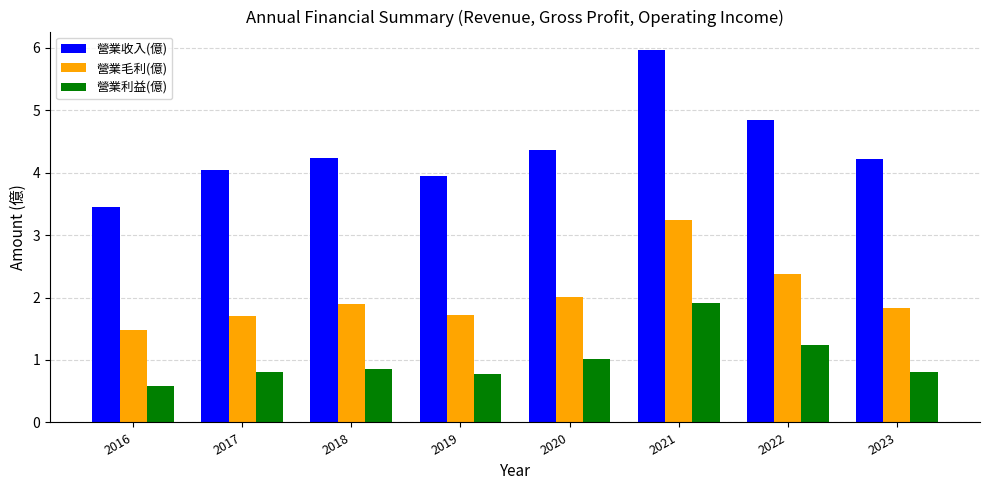

List the series in order of their overall mean, highest first.

營業收入(億), 營業毛利(億), 營業利益(億)